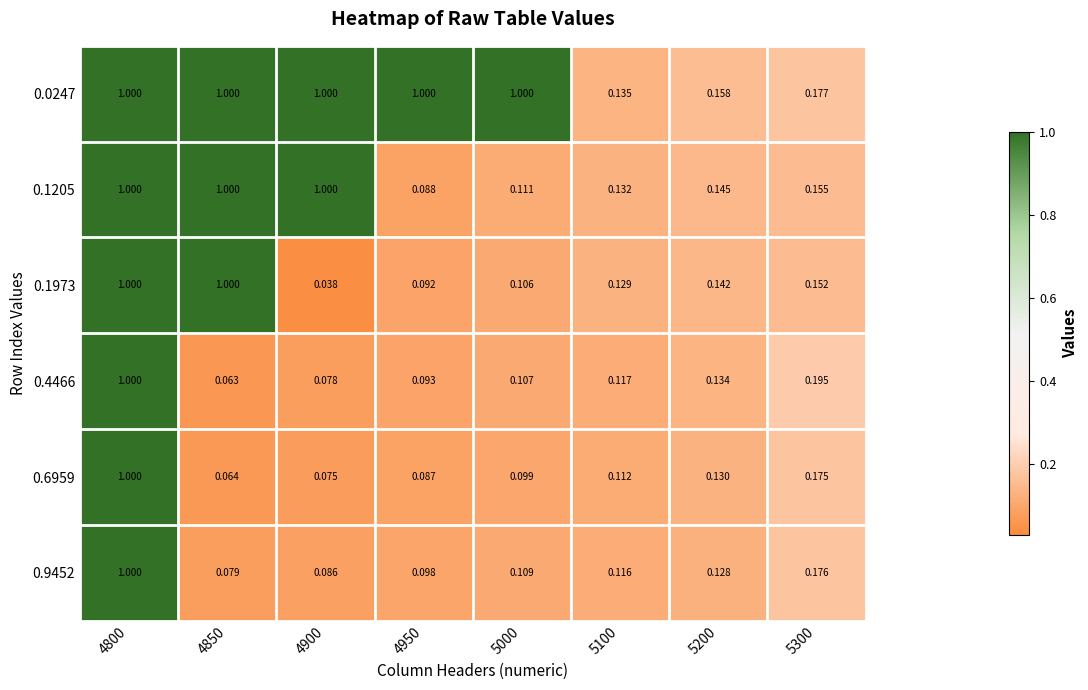

Is the value of 0.6959 at 5200 greater than the value of 0.1205 at 4850?

No